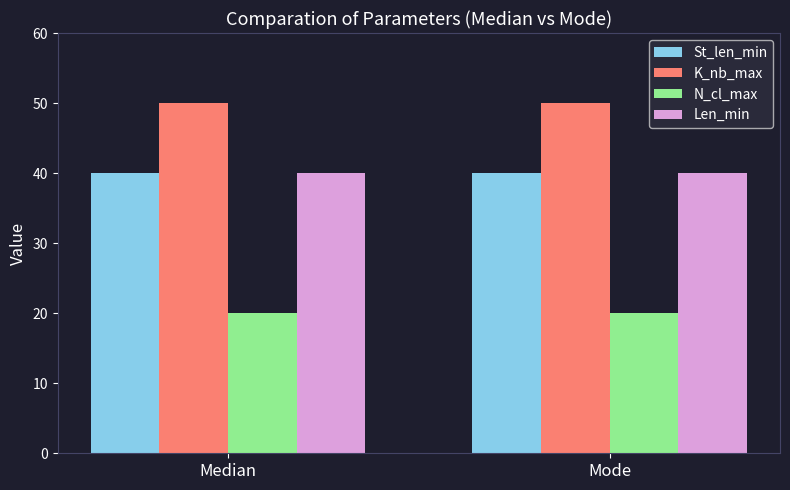

What are all the series names shown in the legend?

St_len_min, K_nb_max, N_cl_max, Len_min